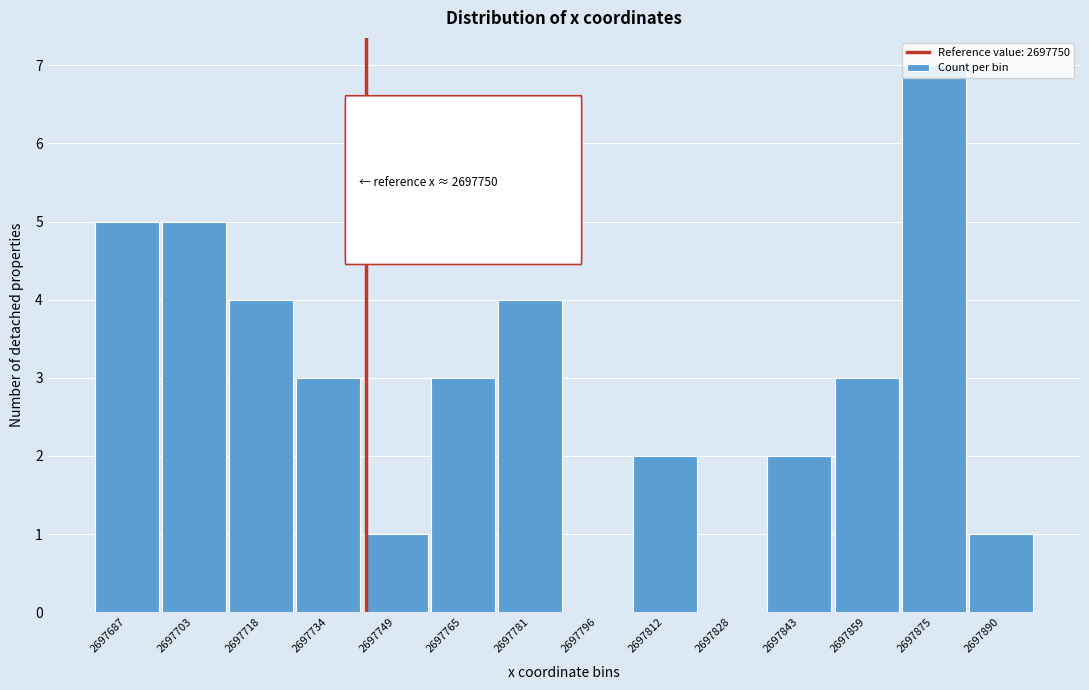

Read the value at 2697687.

5